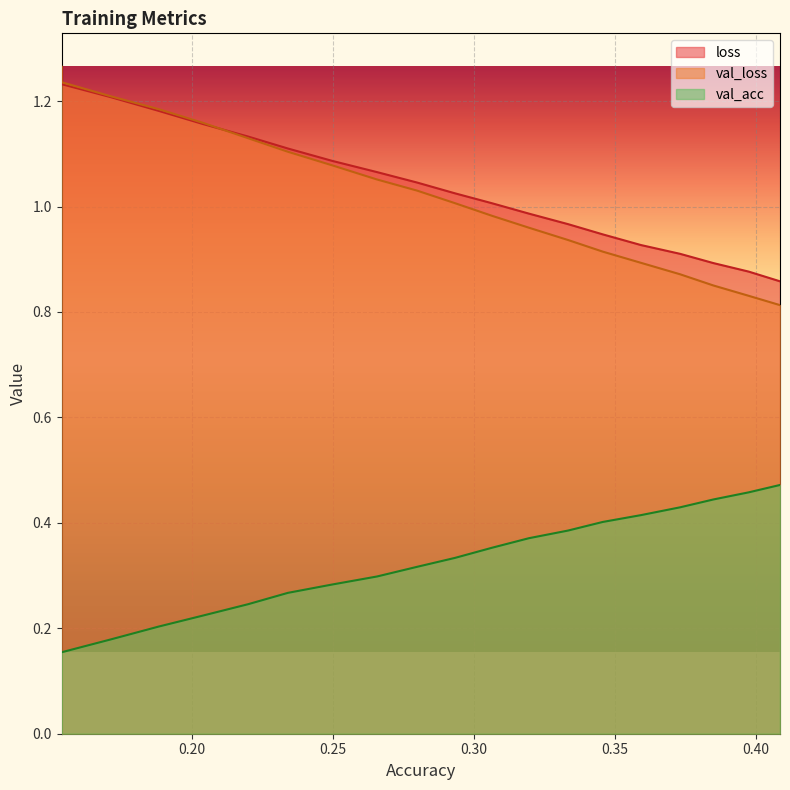

Read the val_acc value at 0.2933400491110505.

0.3